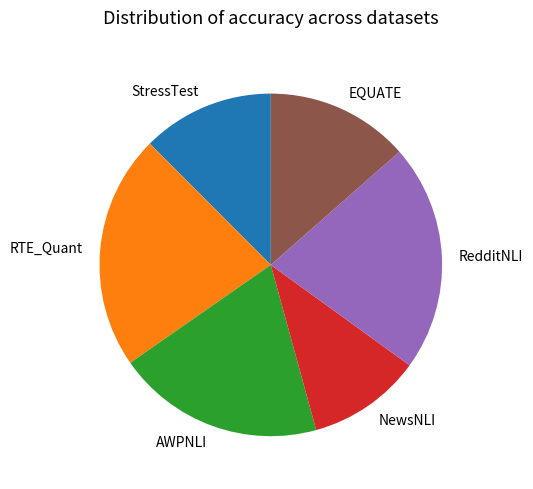

Does RedditNLI account for over 50% of the chart?

No